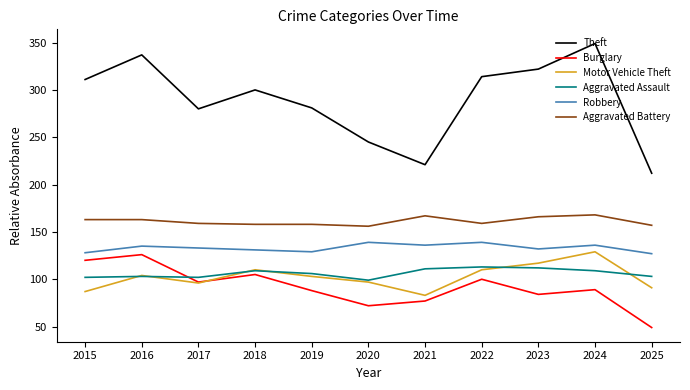

True or false: Motor Vehicle Theft and Theft cross at least once.

False